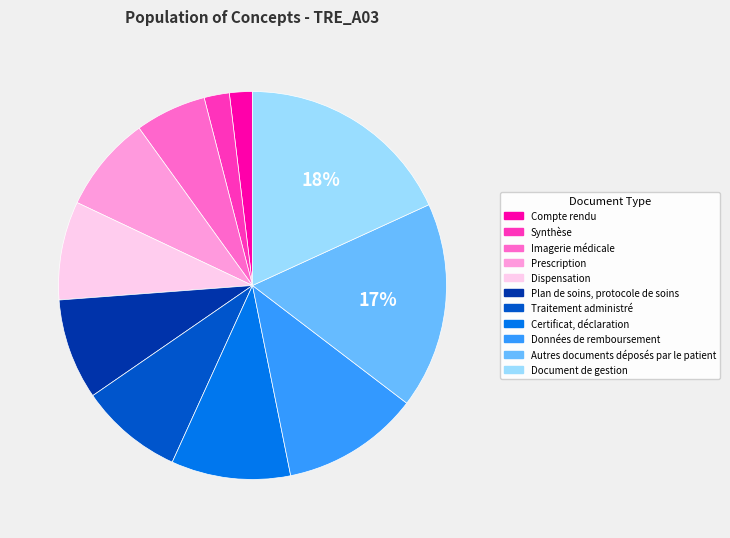

How many segments does this pie chart have?

11